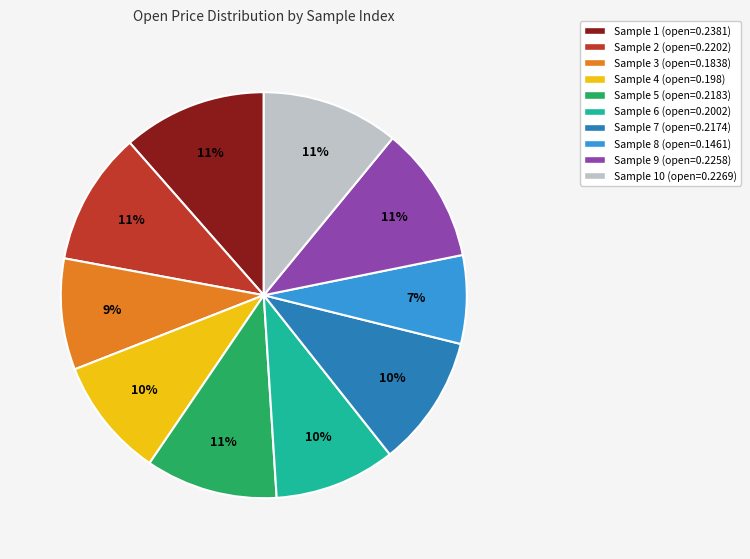

To the nearest percent, what percentage of the pie is Sample 10 (open=0.2269)?

11%